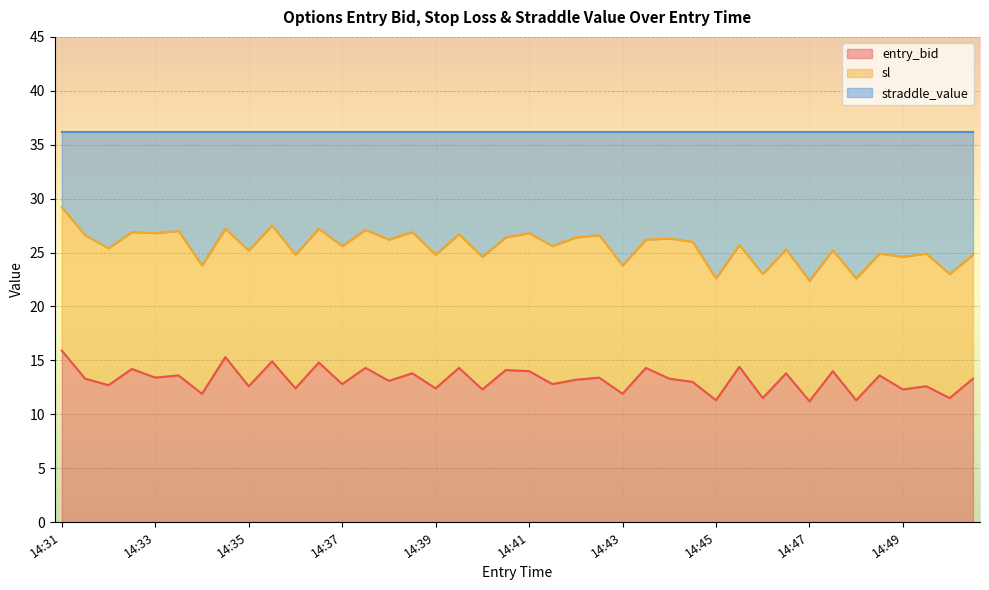

What is the maximum value for entry_bid?

15.9